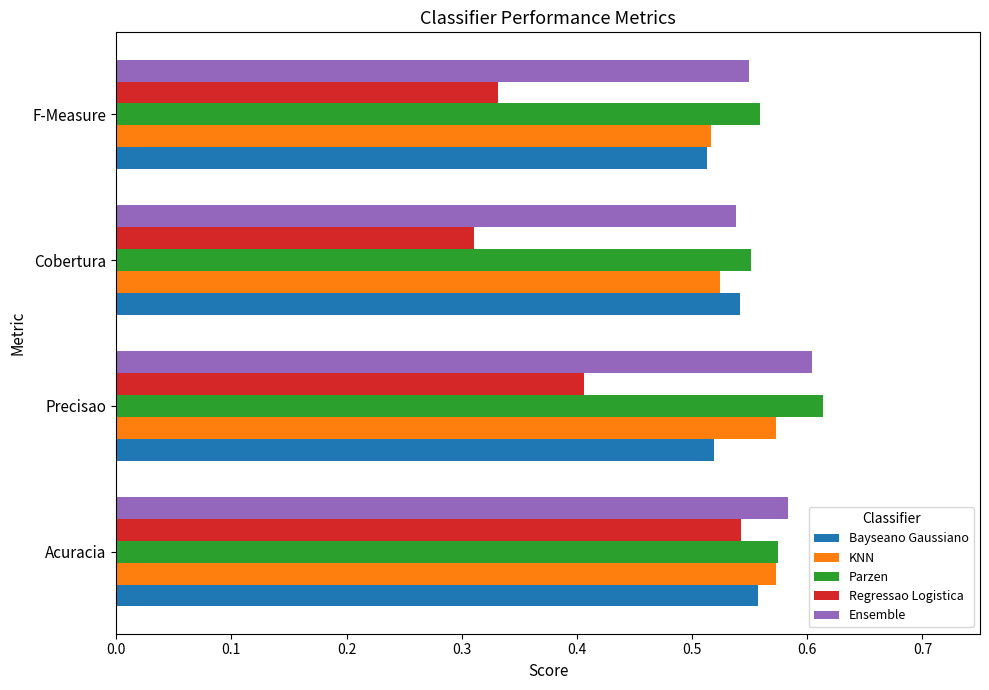

Count the Regressao Logistica values in the range 0 to 1.

4